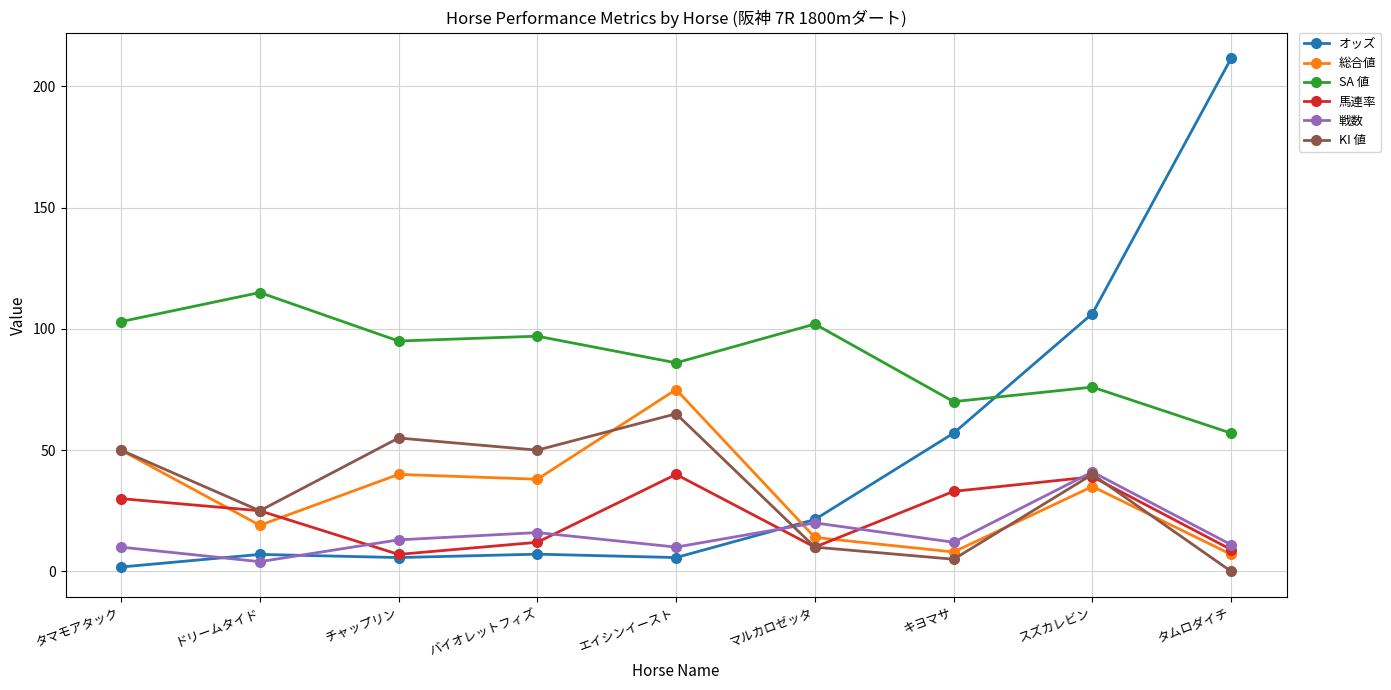

How many times do SA 値 and オッズ cross each other?

1